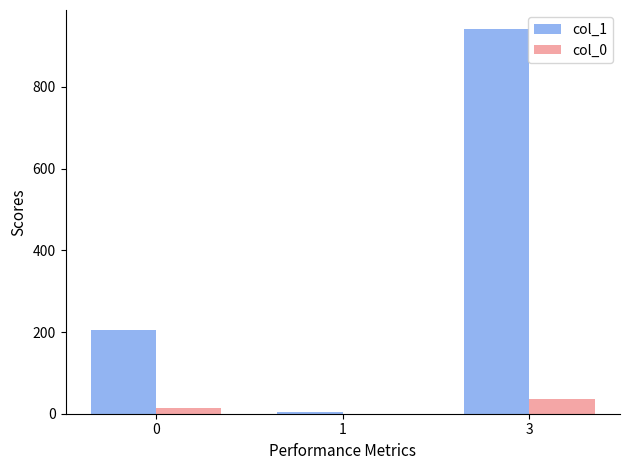

What is the total value across all series at 3?

976